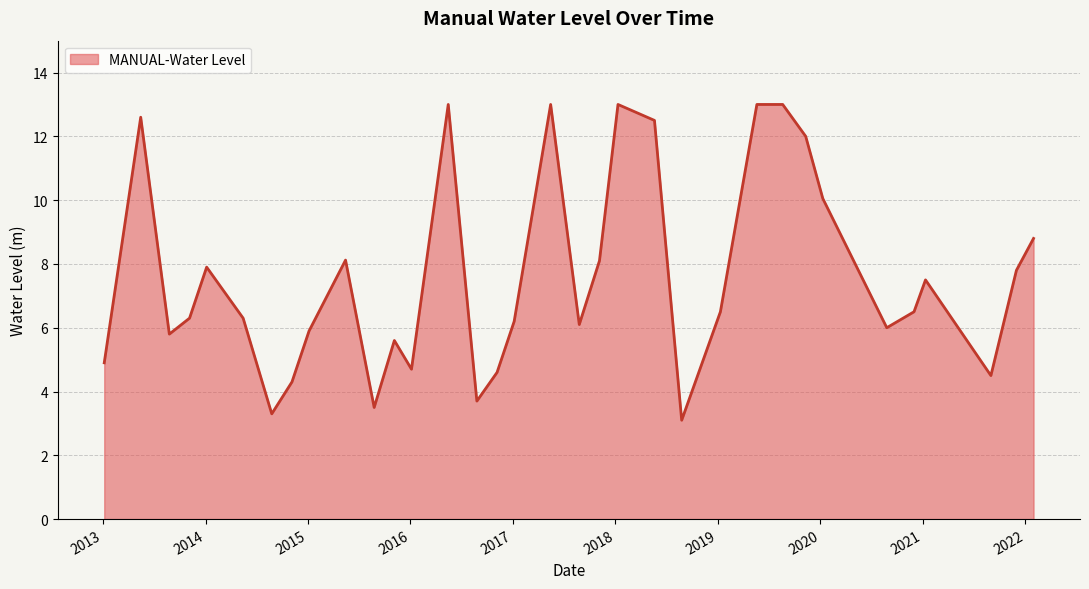

What is the greatest value displayed?

13.0